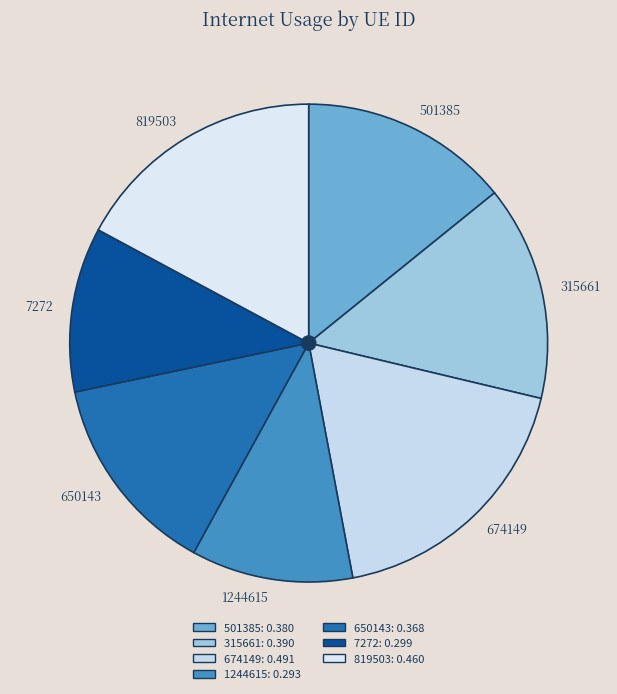

Between 1244615 and 819503, which is larger?

819503